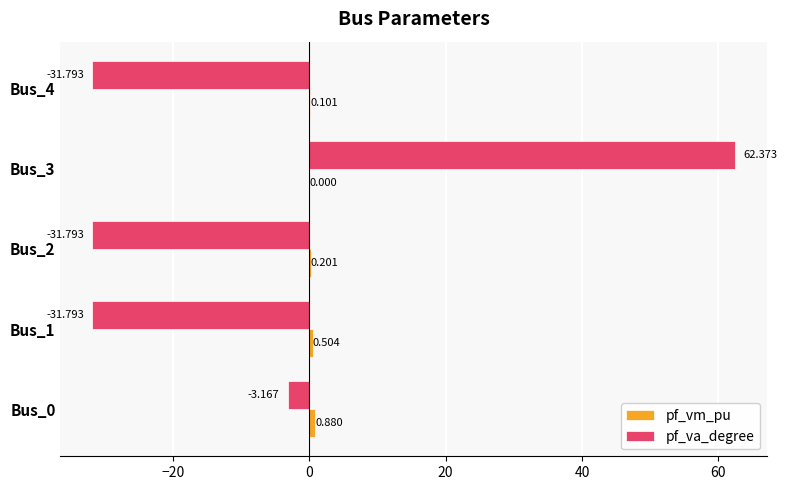

Which series changed the most between Bus_0 and Bus_3?

pf_va_degree